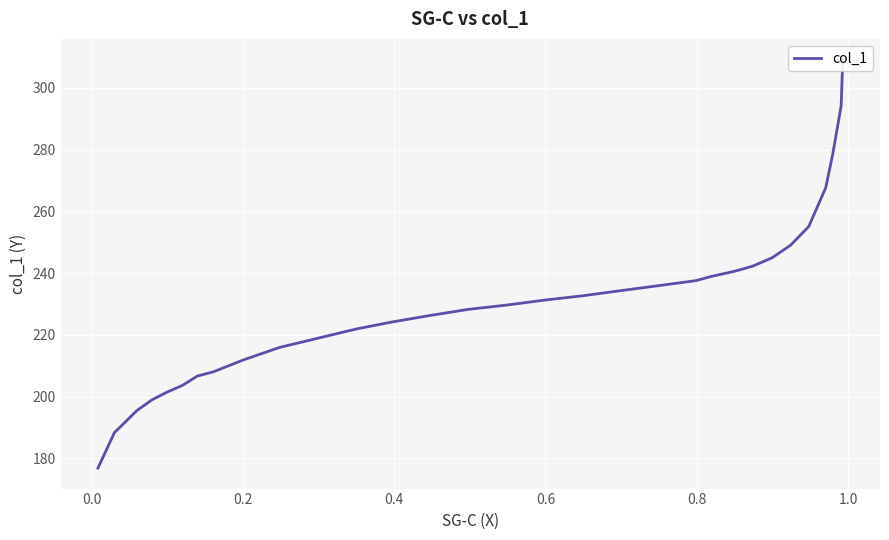

What is the difference between the maximum and minimum values?

132.4